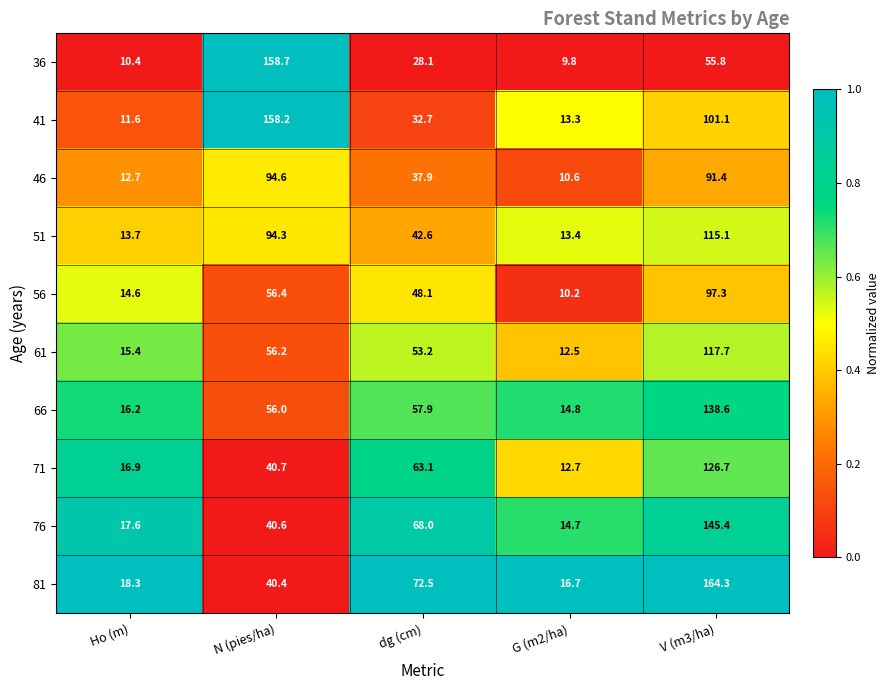

Is it true that 71 equals 40.7 at N (pies/ha)?

True